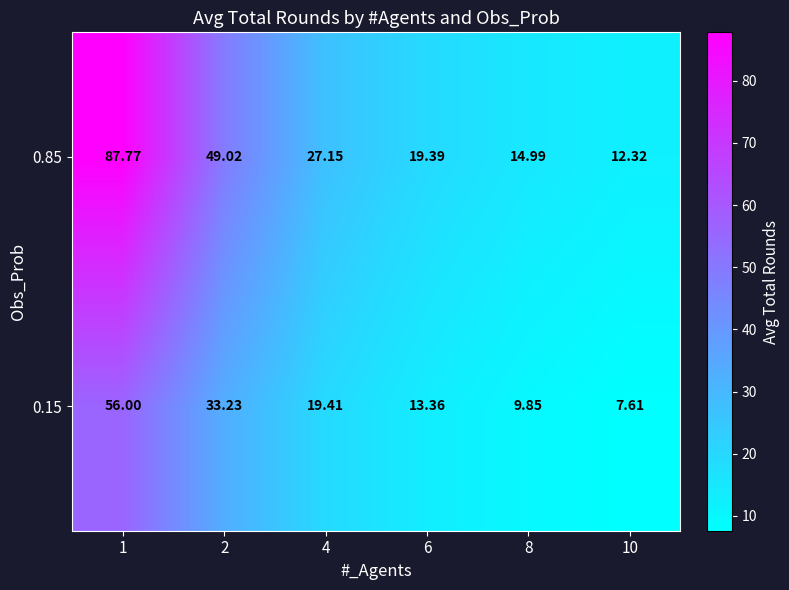

Rank the series by their average value, from highest to lowest.

0.85, 0.15